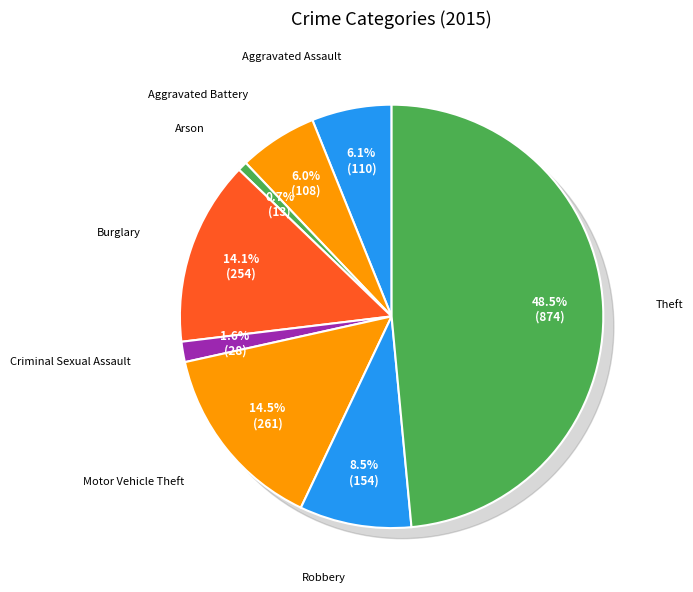

Which slice is the smallest?

Arson